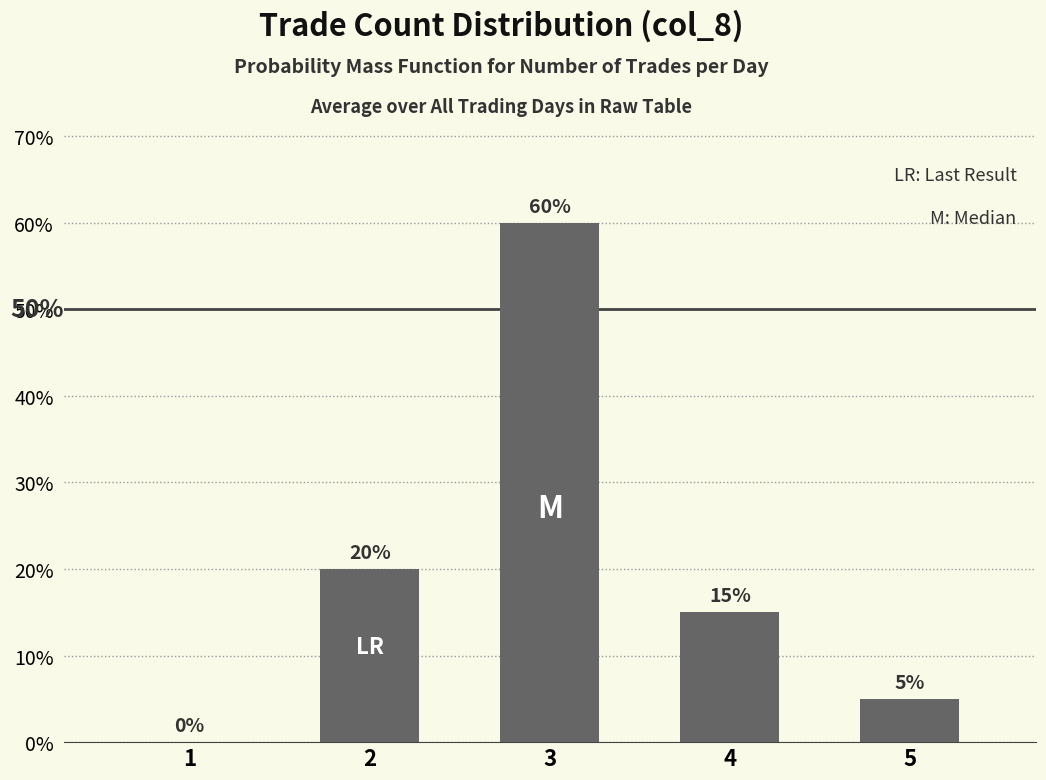

The chart shows a value of 20 at 2. True or false?

True